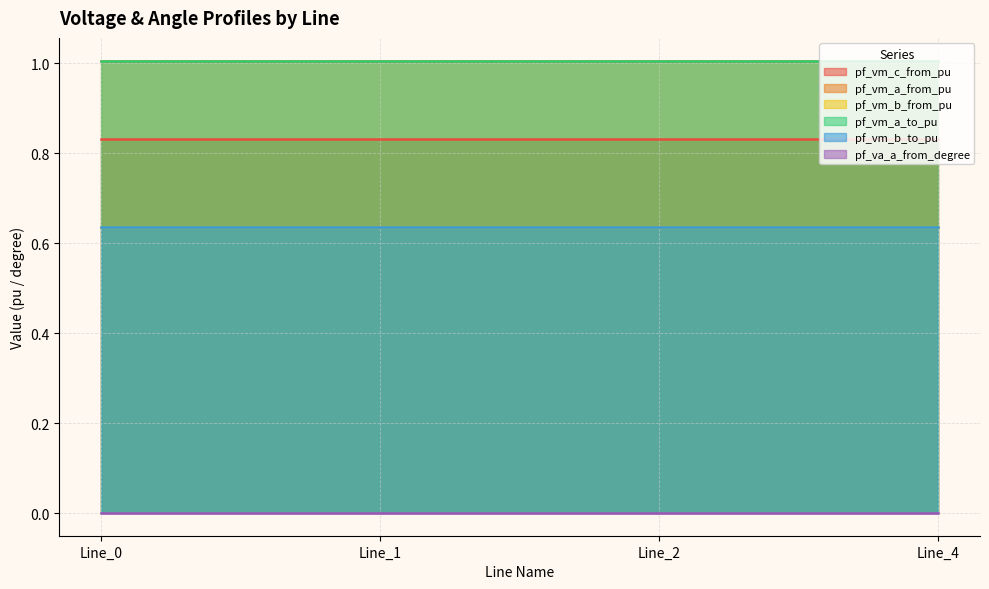

What is the total value across all series at Line_1?

4.1